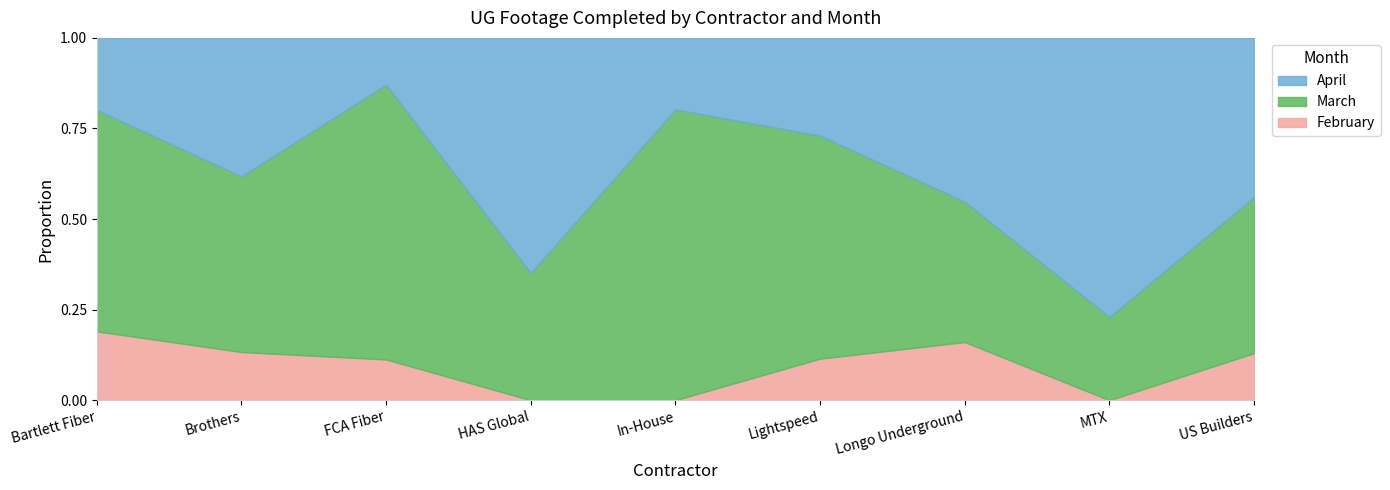

Which category has the highest value in the February series?

Bartlett Fiber